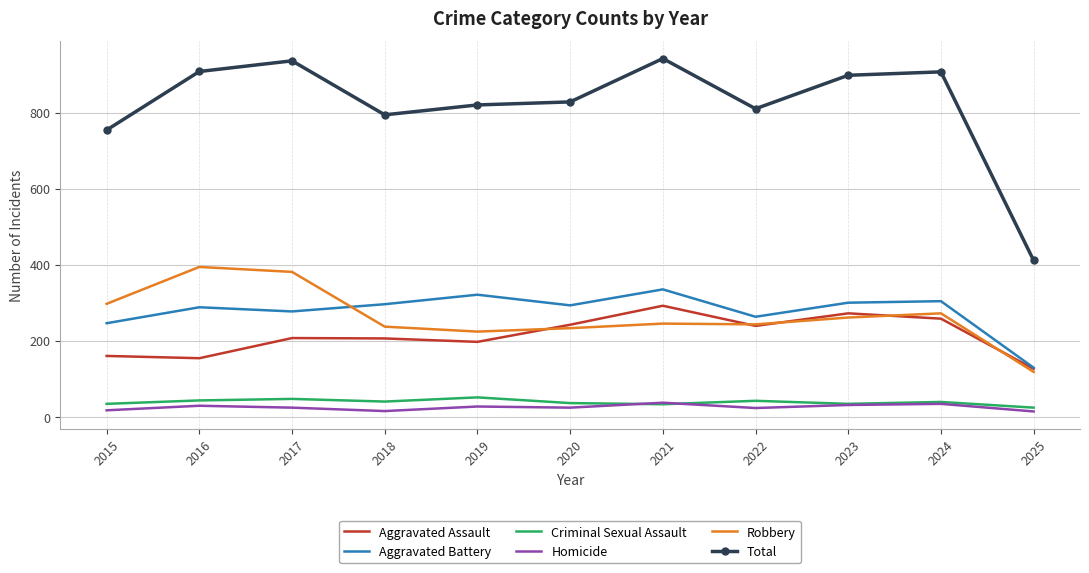

Read the Homicide value at 2020.

24